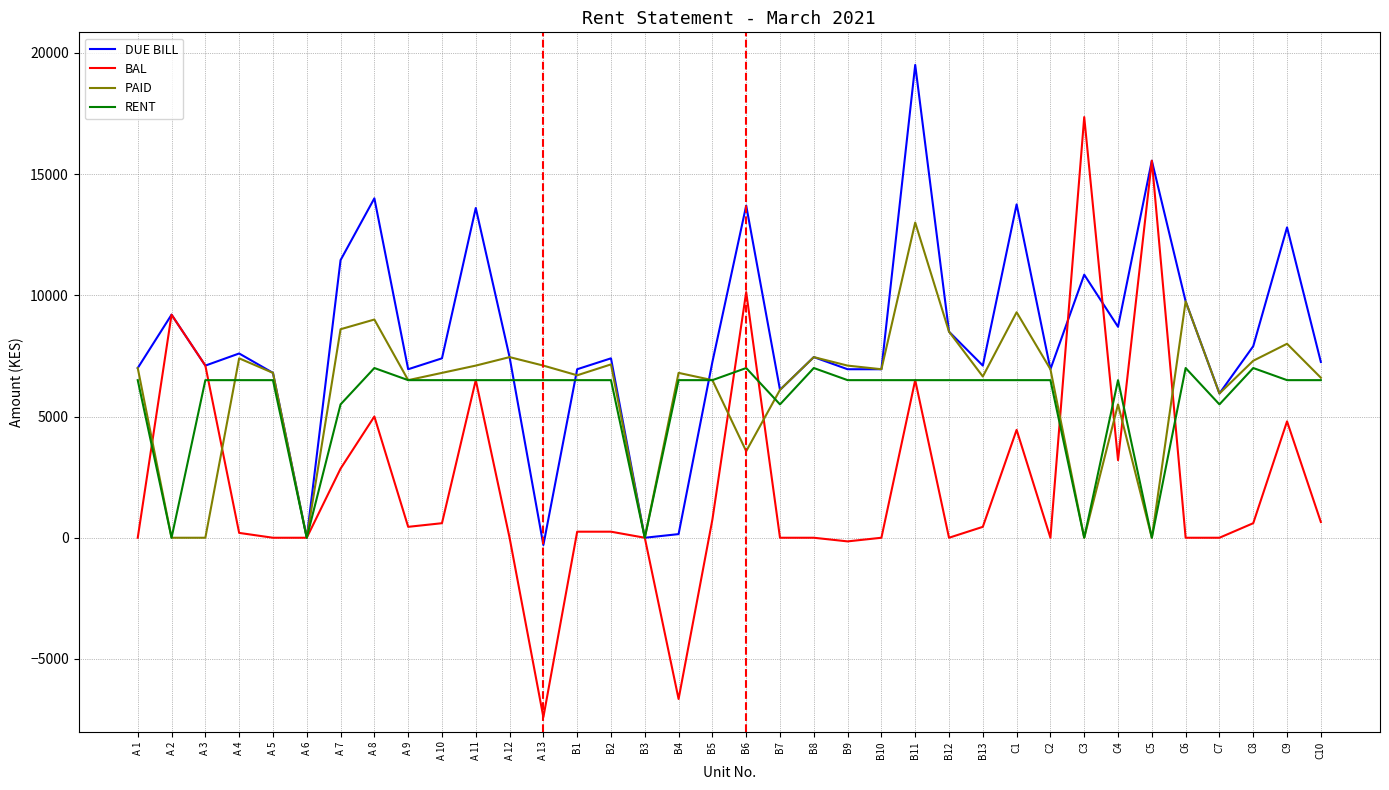

True or false: DUE BILL and RENT cross at least once.

True